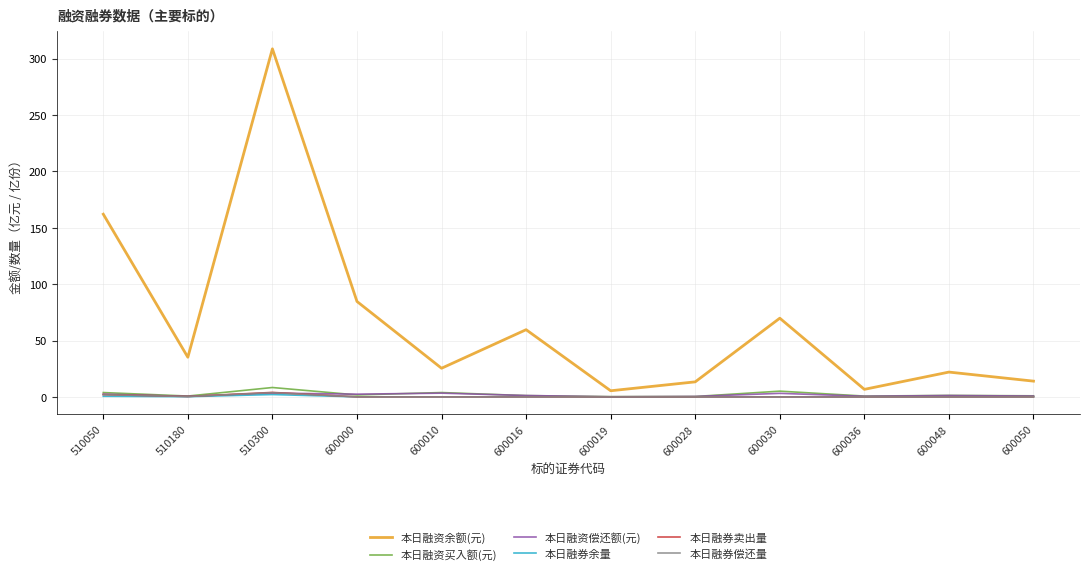

Does the chart have visible grid lines?

Yes